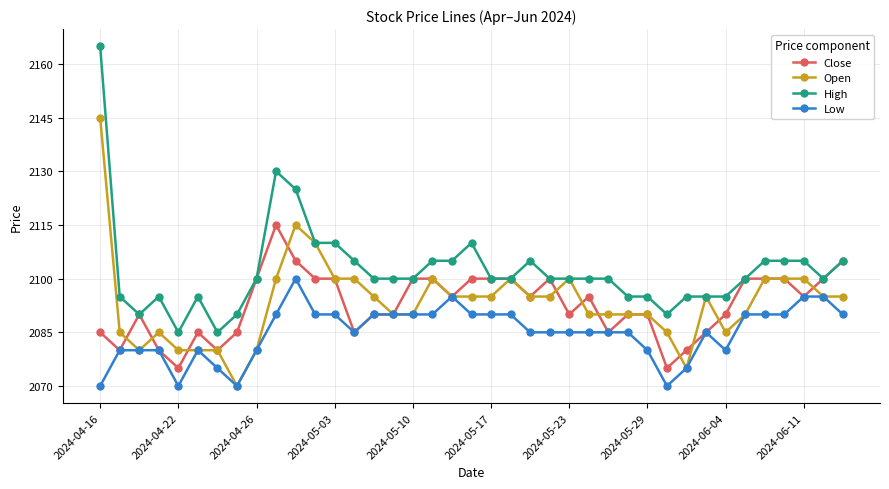

What is the minimum value shown in the chart?

2070